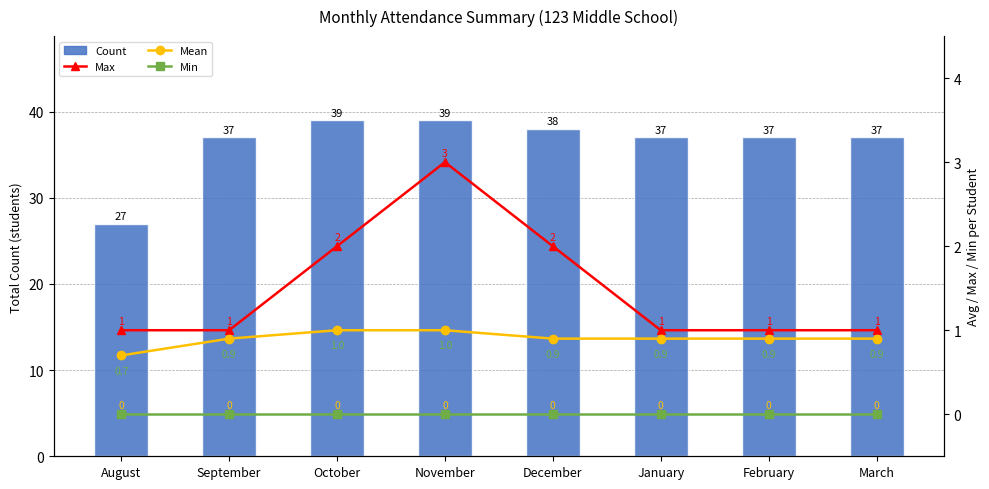

True or false: Count has a value of 37 at March.

True